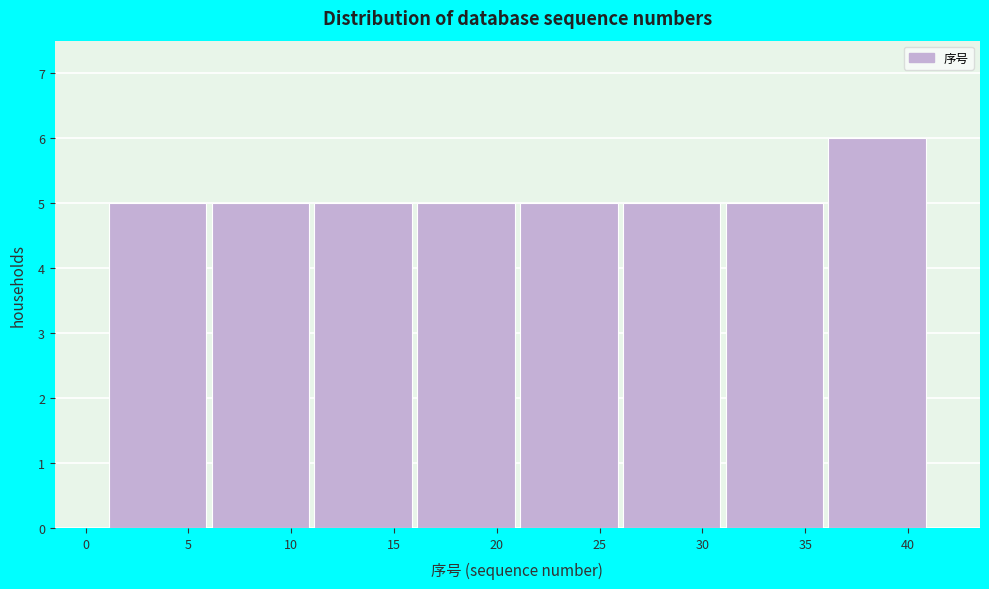

What is the height of the bar covering 11 to 16 on the x-axis? The values are not printed on the chart, so give them approximately, as read against the axis.

5